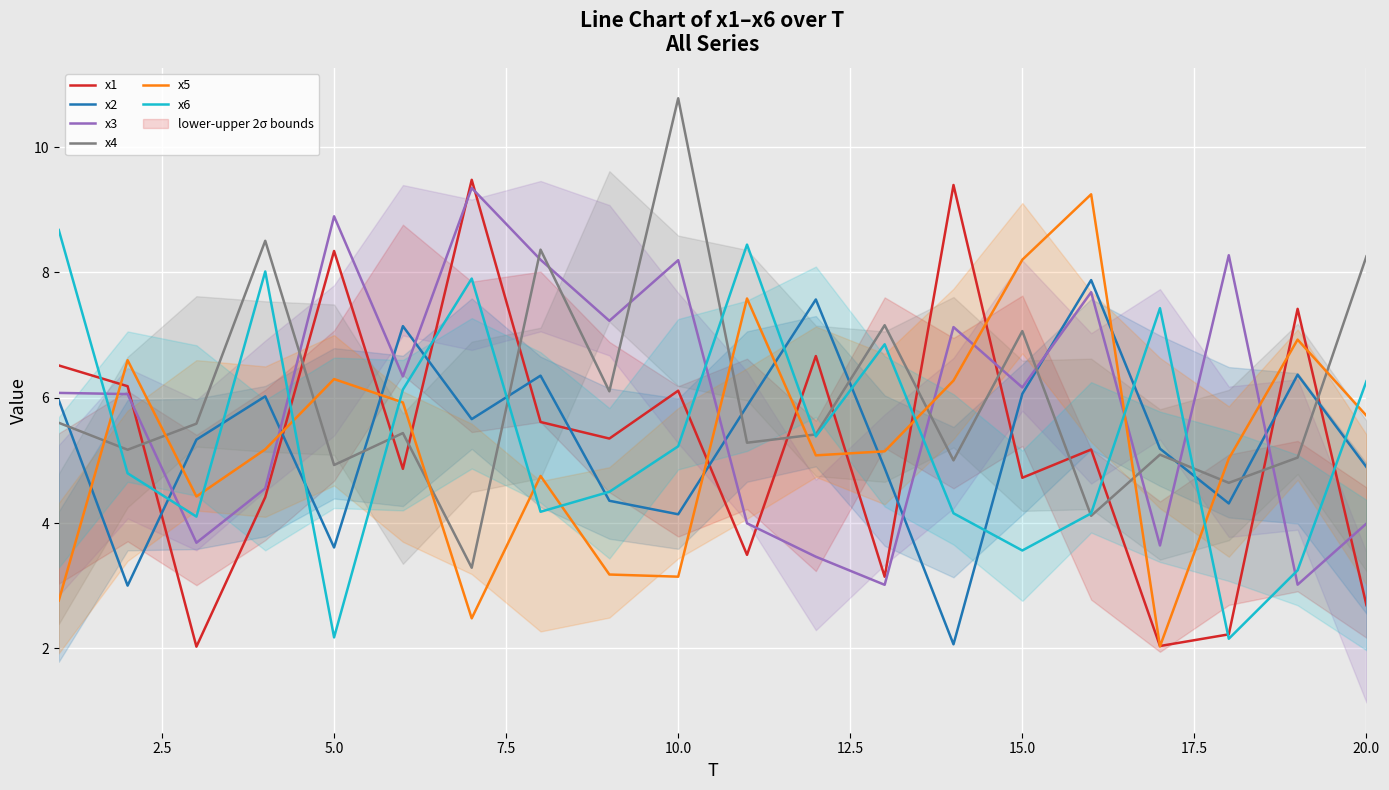

After their last crossing, which series has the higher values: x6 or x5?

x6